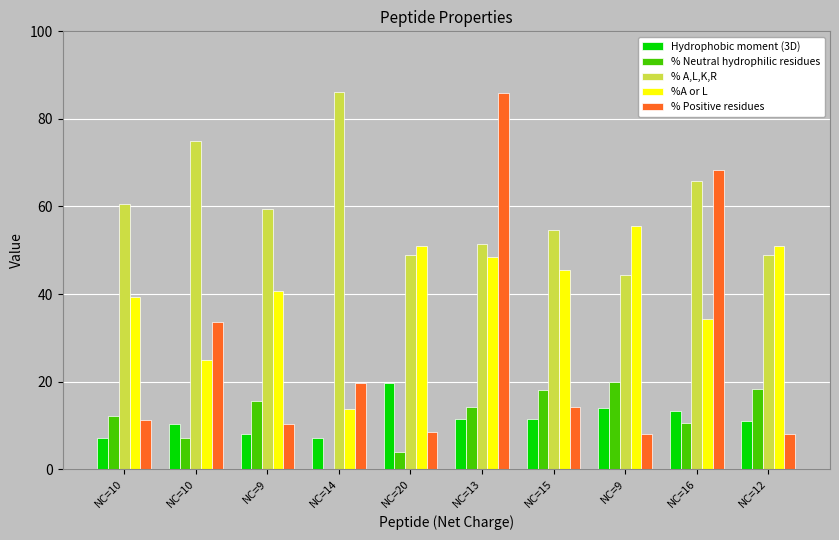

Where is Hydrophobic moment (3D) nearest to the value 13?

NC=16